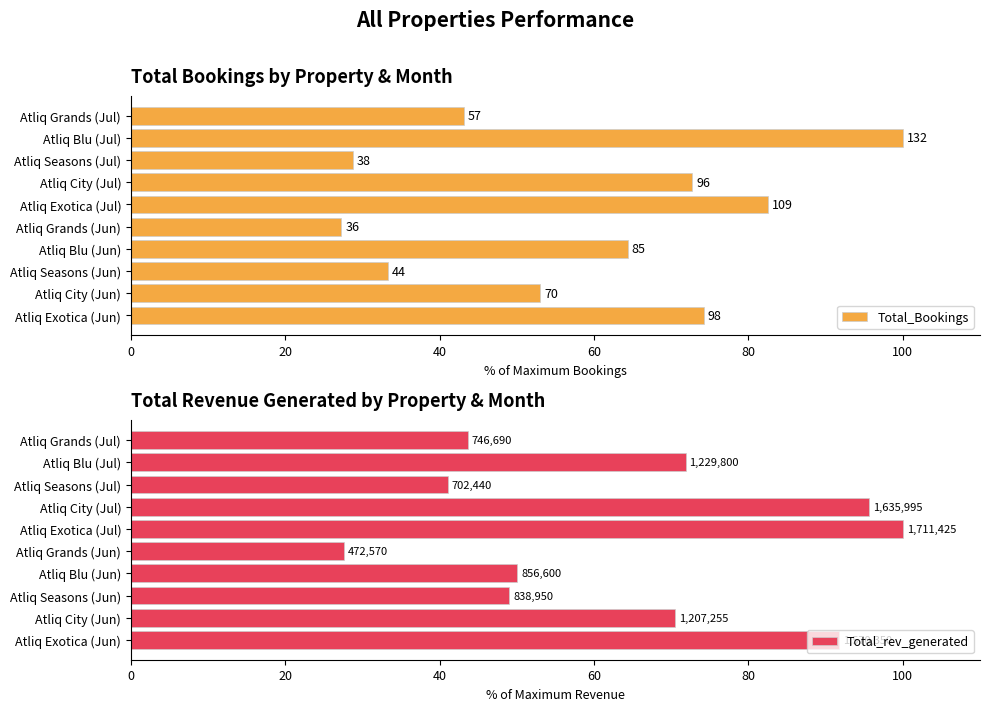

Reading right to left, what are all the values shown in this chart?

Total_Bookings: 43.2	100.0	28.8	72.7	82.6	27.3	64.4	33.3	53.0	74.2
Total_rev_generated: 43.6	71.9	41.0	95.6	100.0	27.6	50.1	49.0	70.5	91.8